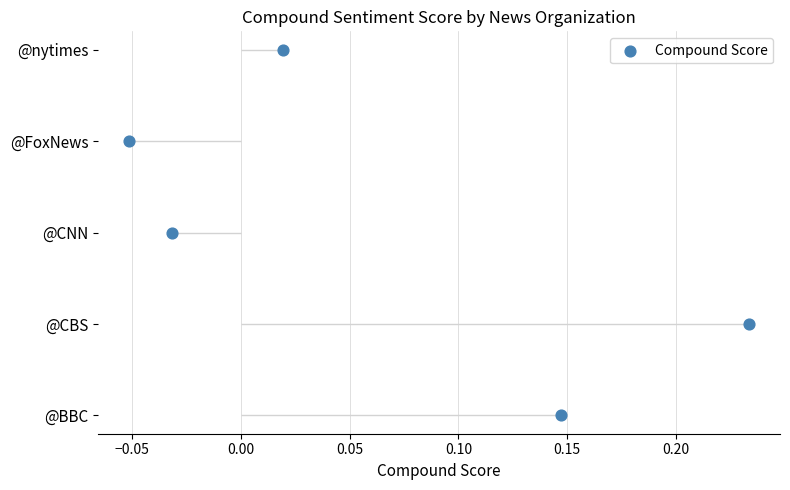

Between 0.00 and 0.05, which is larger?

0.05